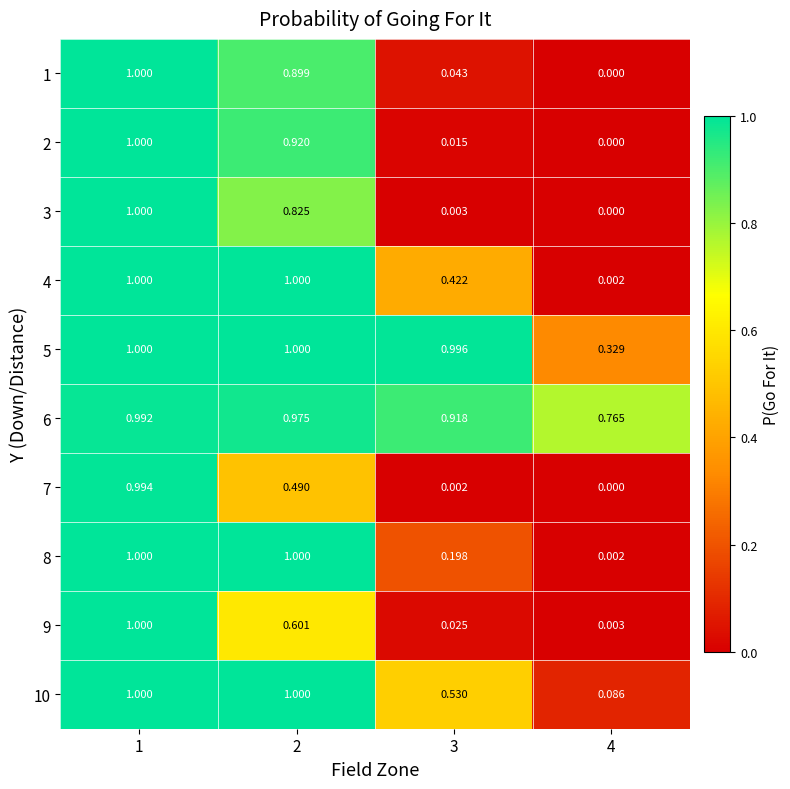

Is the value of 8 at 1 greater than the value of 6 at 4?

Yes